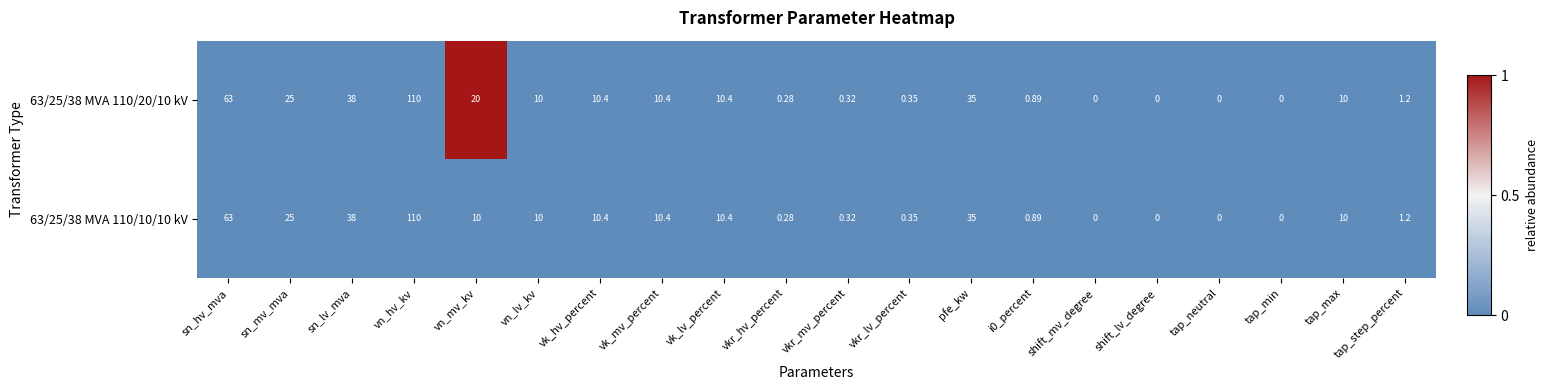

Where does the 63/25/38 MVA 110/20/10 kV series first go above 10?

sn_hv_mva